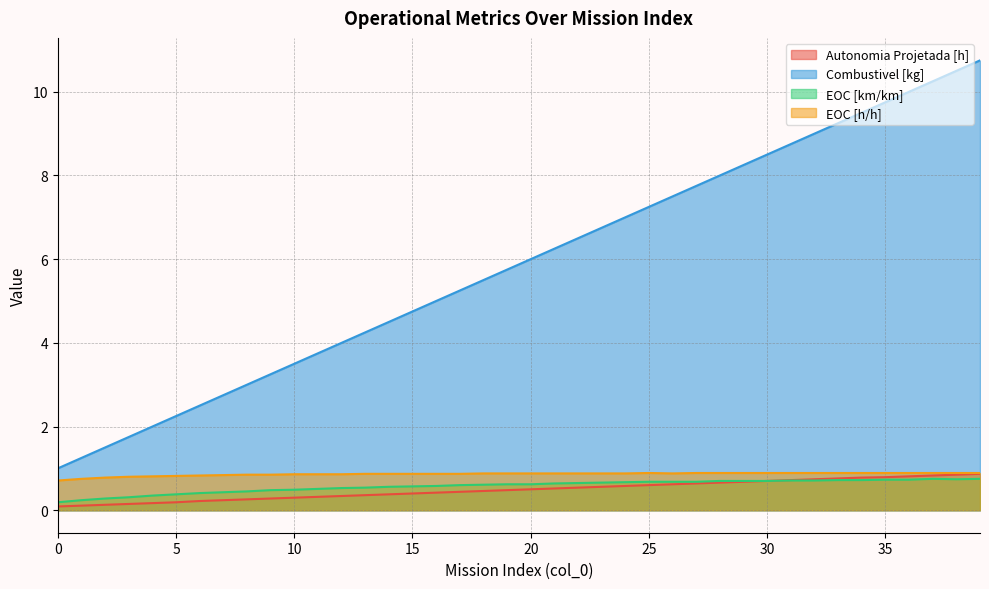

What is the sum of all Autonomia Projetada [h] values?

19.5